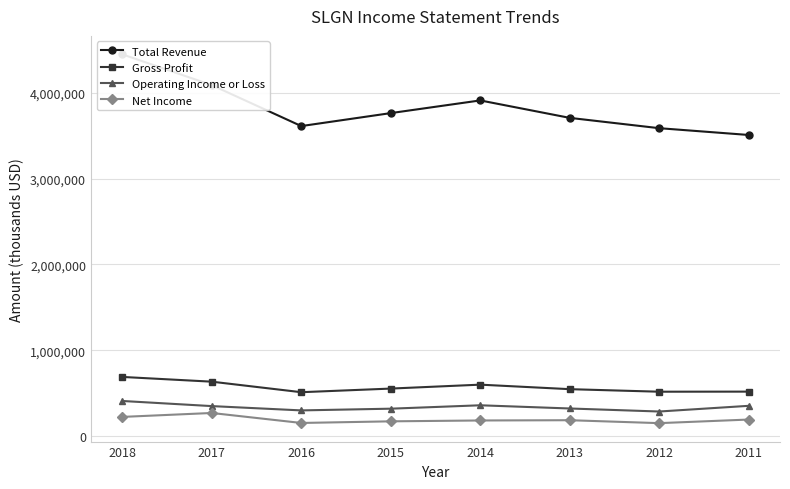

How many data points in Total Revenue are above 3764000?

3